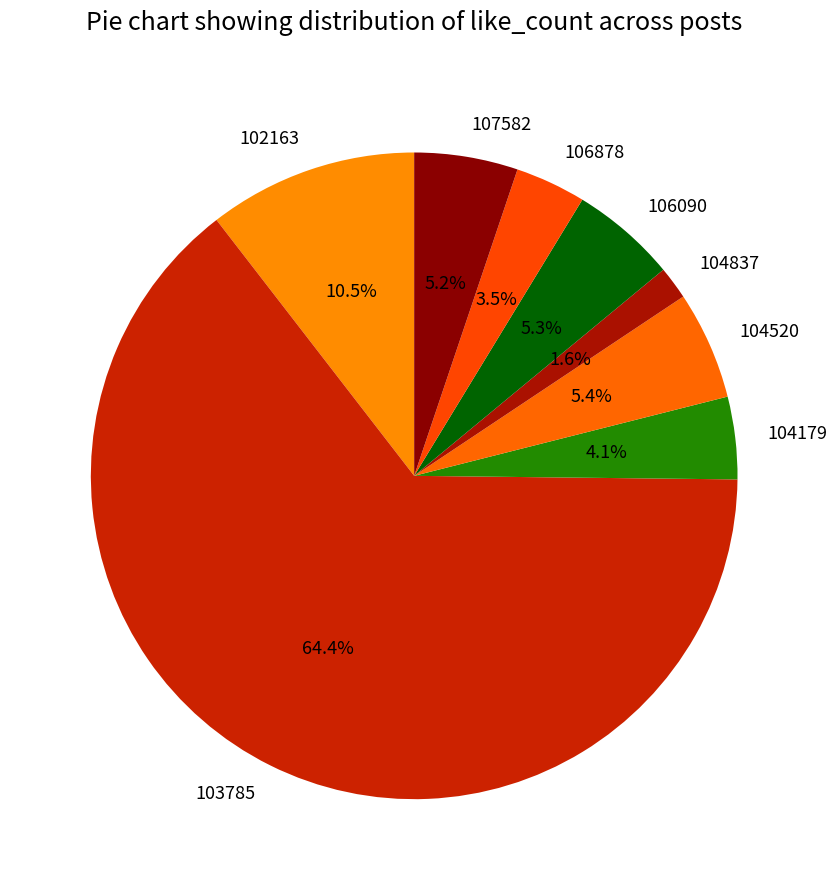

What is the ratio of the value at 103785 to the value at 104520?

11.9